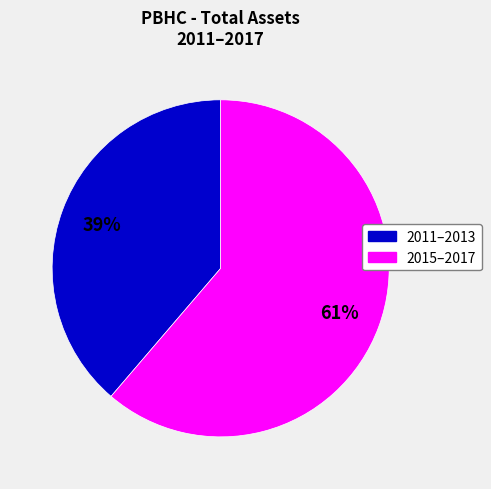

To the nearest percent, what is the average slice percentage?

50%